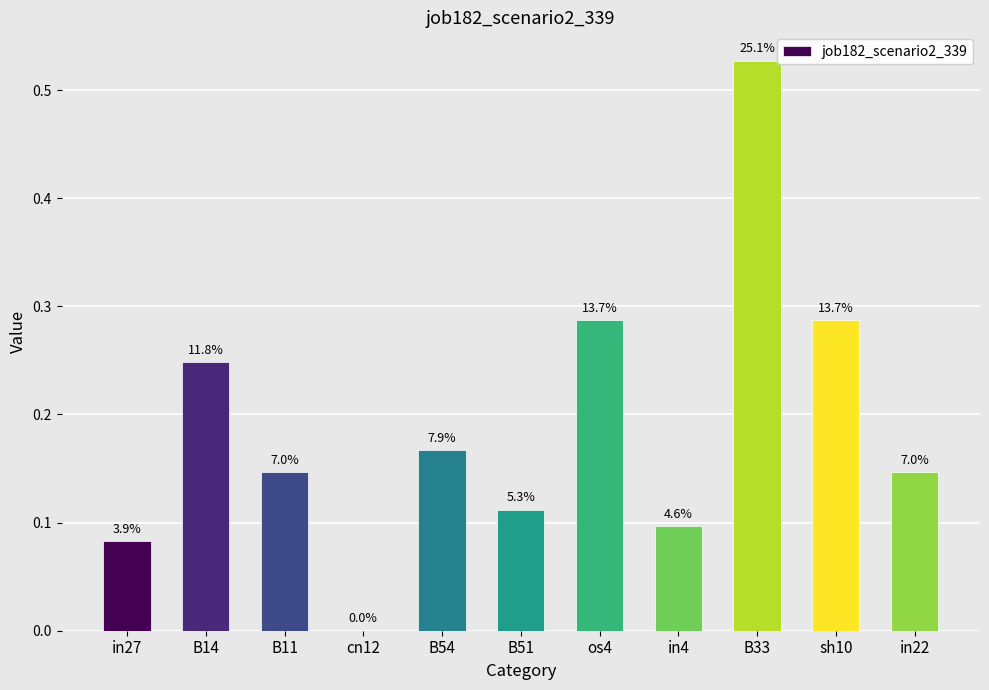

Is it true that the value at B11 is 0.3?

False